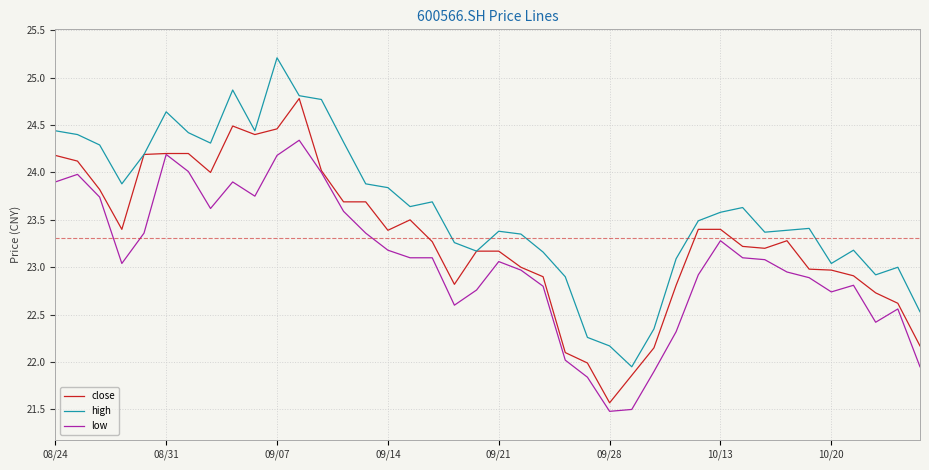

What is the smallest value displayed?

21.5